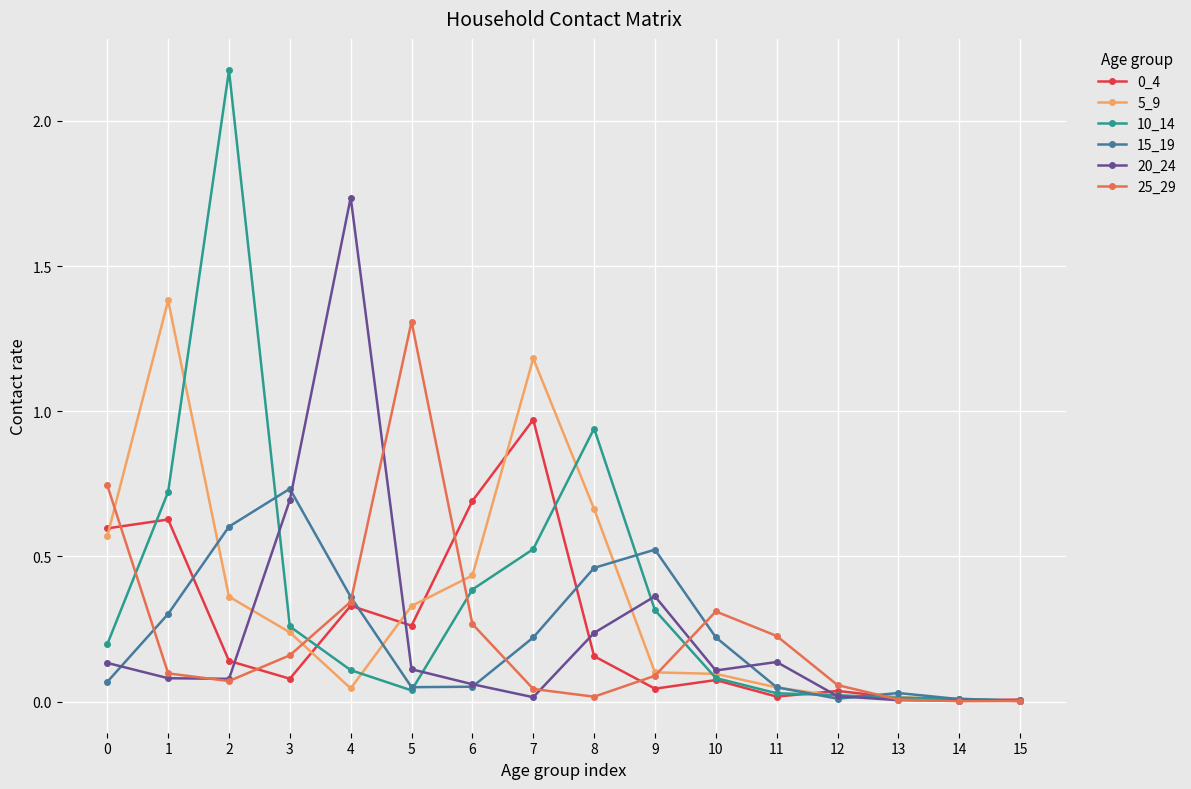

Which series has the largest total across all categories?

10_14